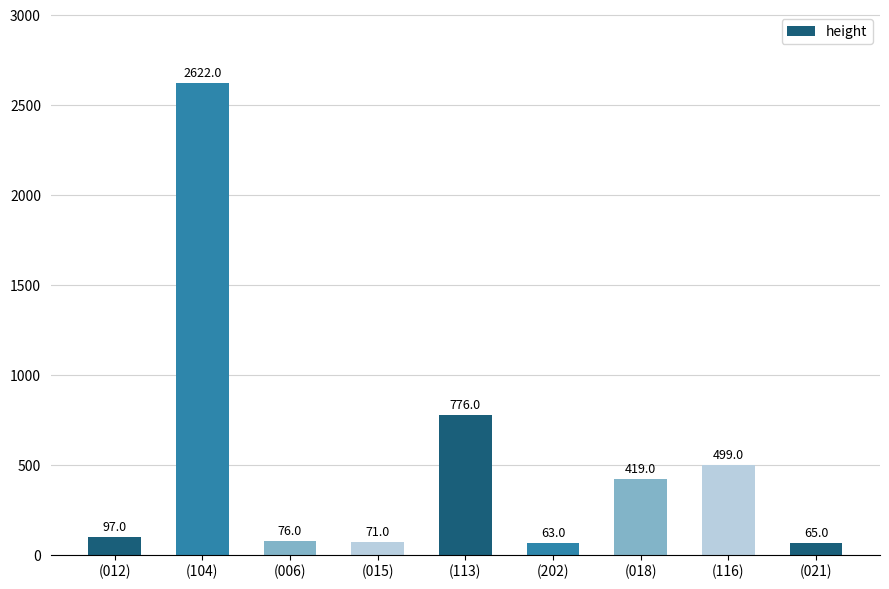

What is the ratio of the value at (006) to the value at (012)?

0.8